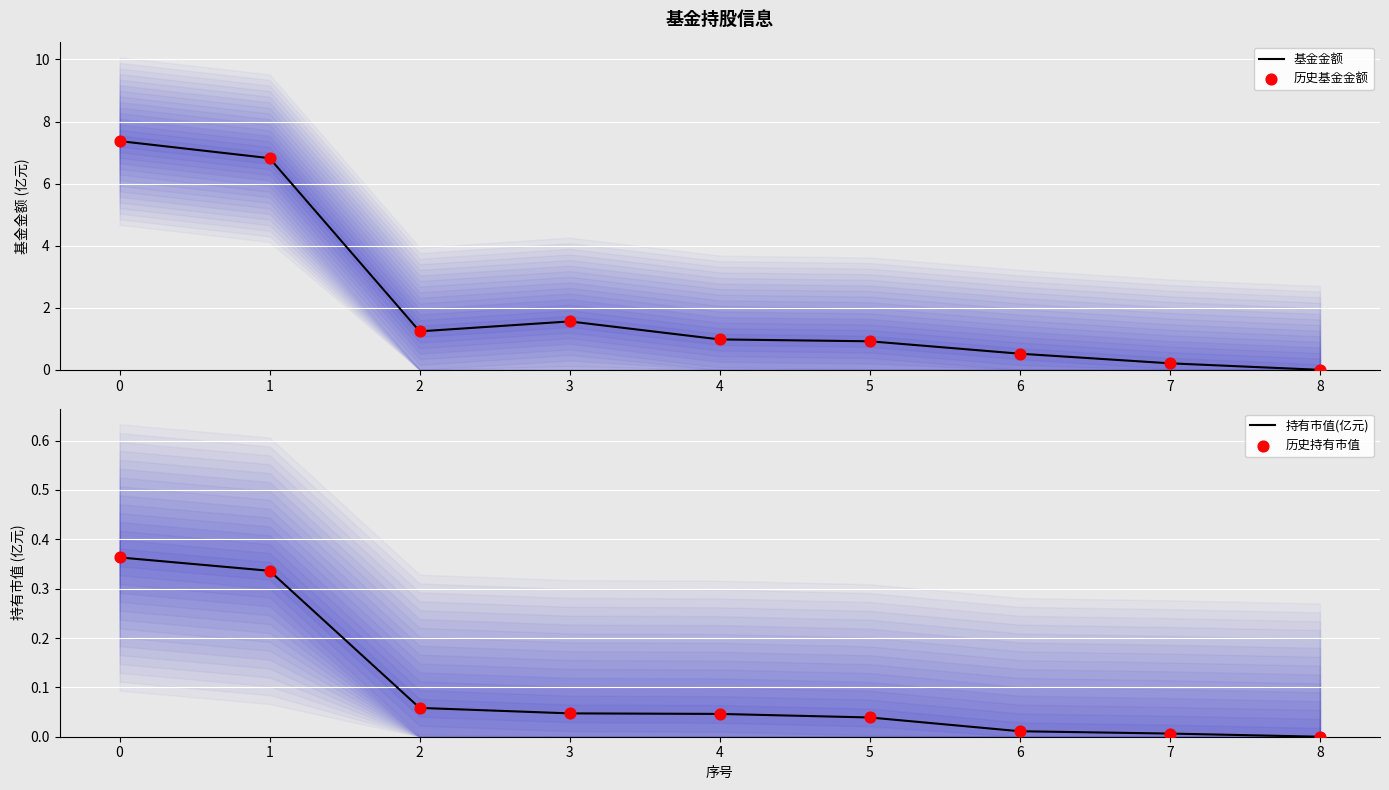

At how many categories does at least one series exceed 1?

4